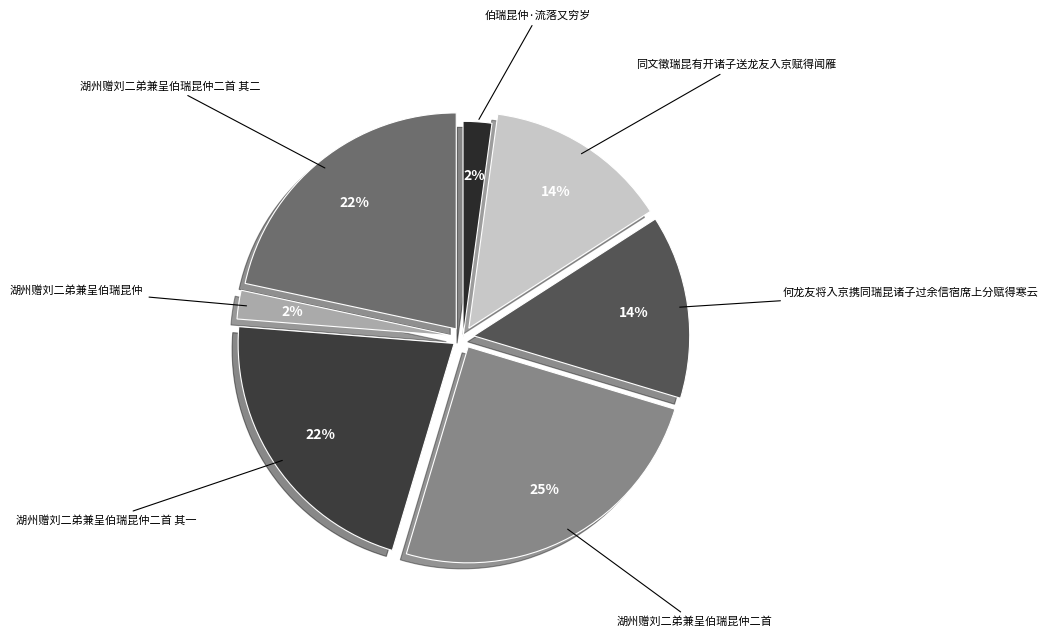

The 湖州赠刘二弟兼呈伯瑞昆仲二首 其一 slice represents 22% of the pie. True or false?

True